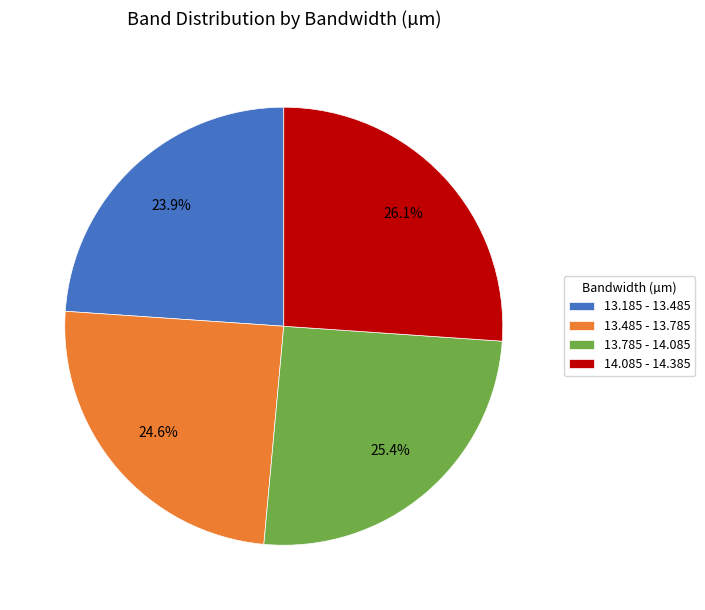

Is it true that 13.485 - 13.785 is 25% of the pie?

True